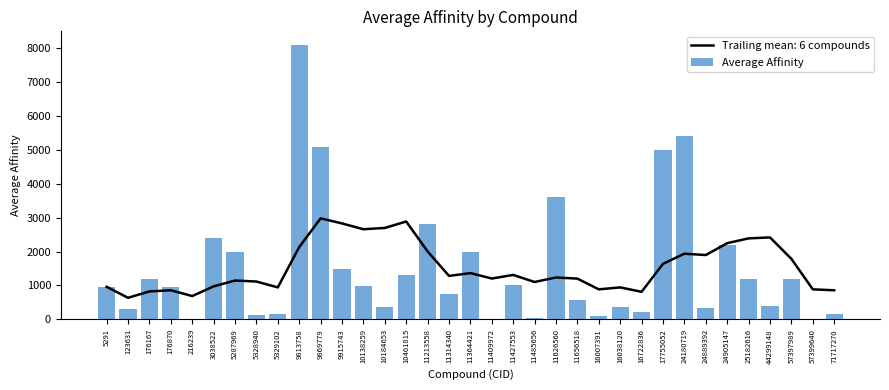

At which category does the chart reach its minimum across all series?

57399640